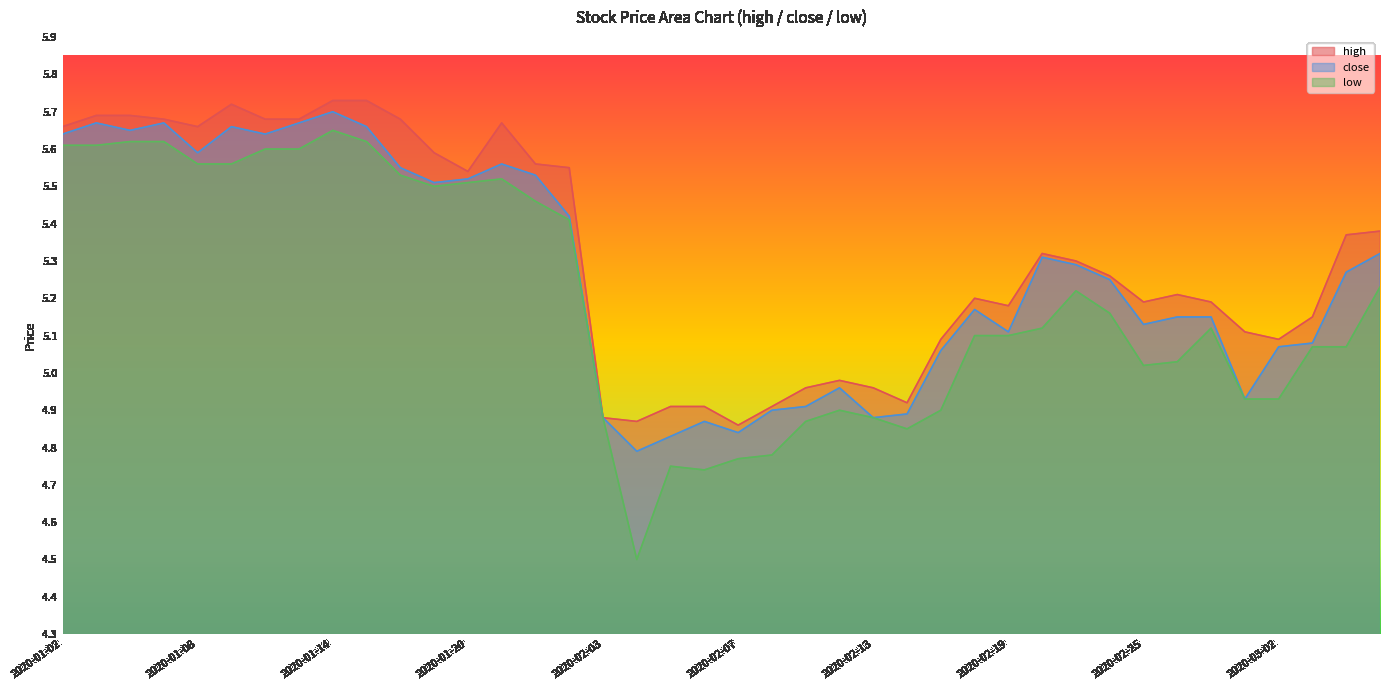

The value of low at 2020-01-08 is 5.6. True or false?

True